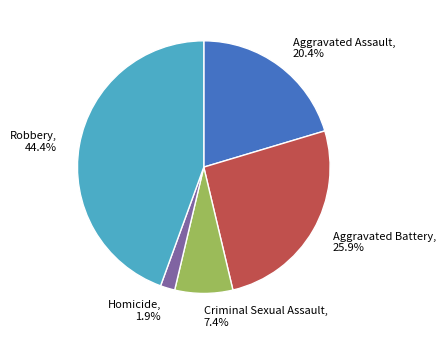

Which category has the biggest portion of the pie?

Robbery